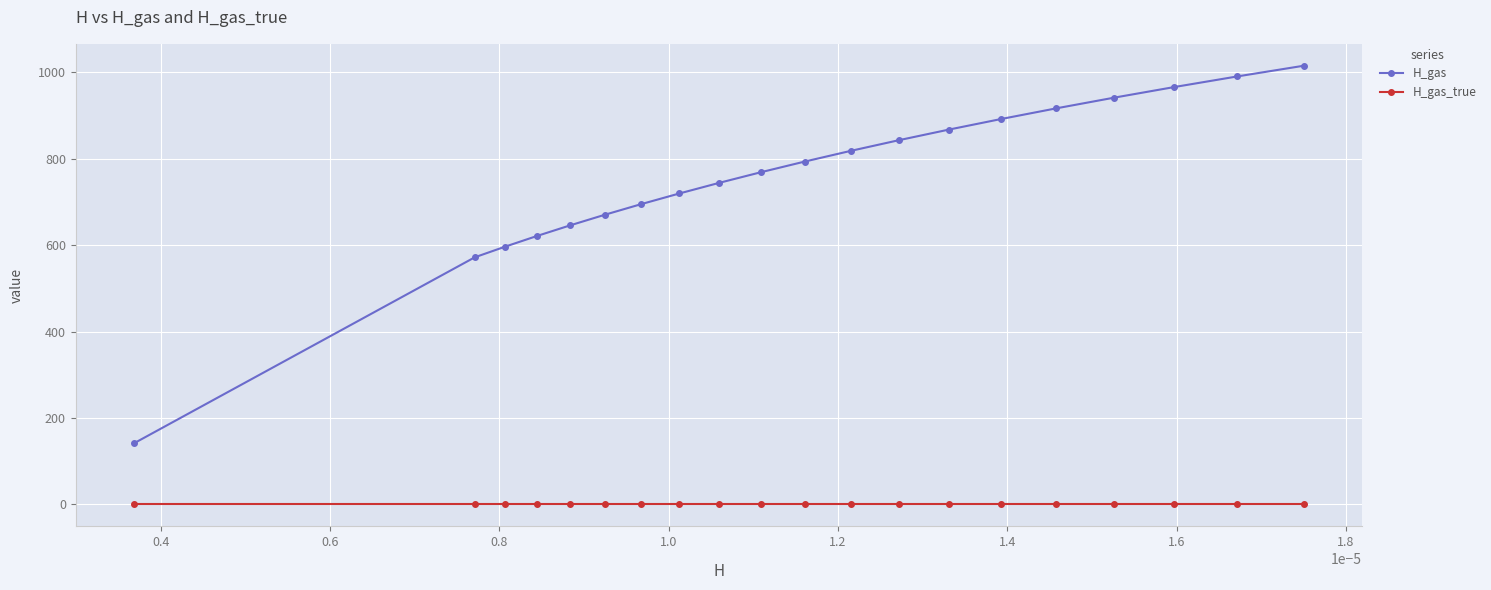

Which series has the widest spread of values?

H_gas